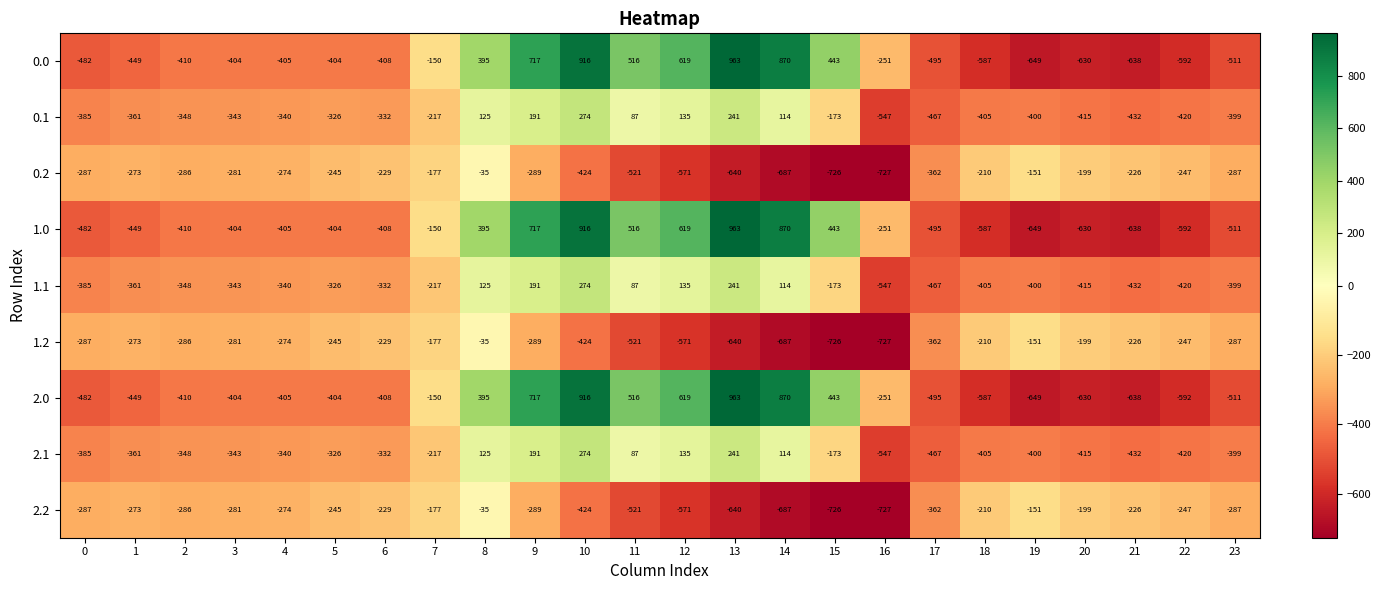

How many values in 1.1 are below zero?

17